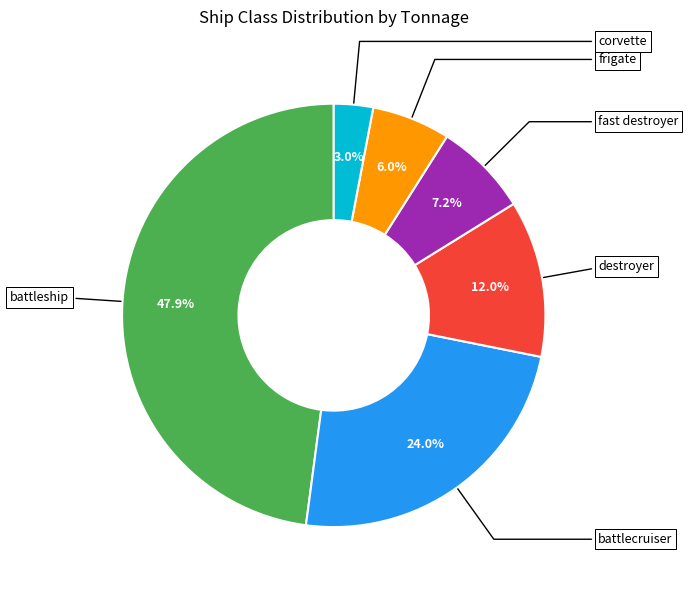

Is there a majority slice in this chart?

No